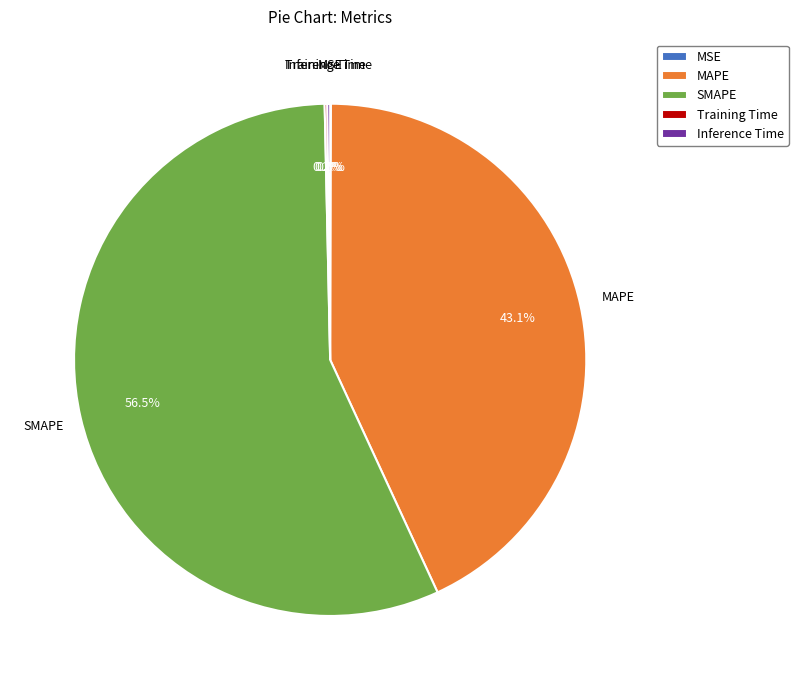

Which category has the biggest portion of the pie?

SMAPE